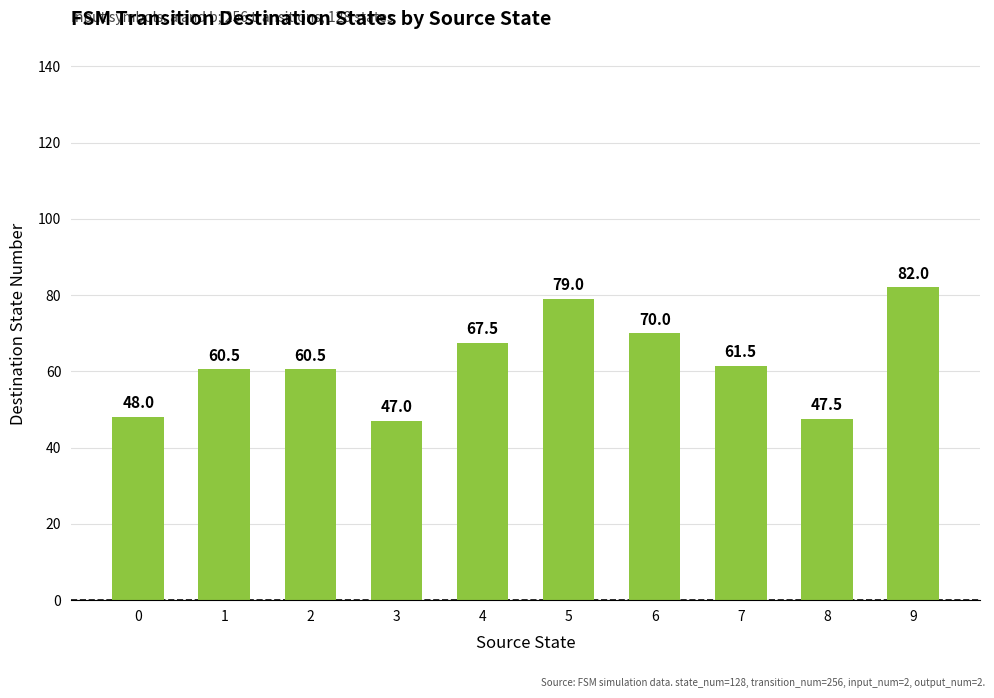

What value does the data have at 4?

67.5